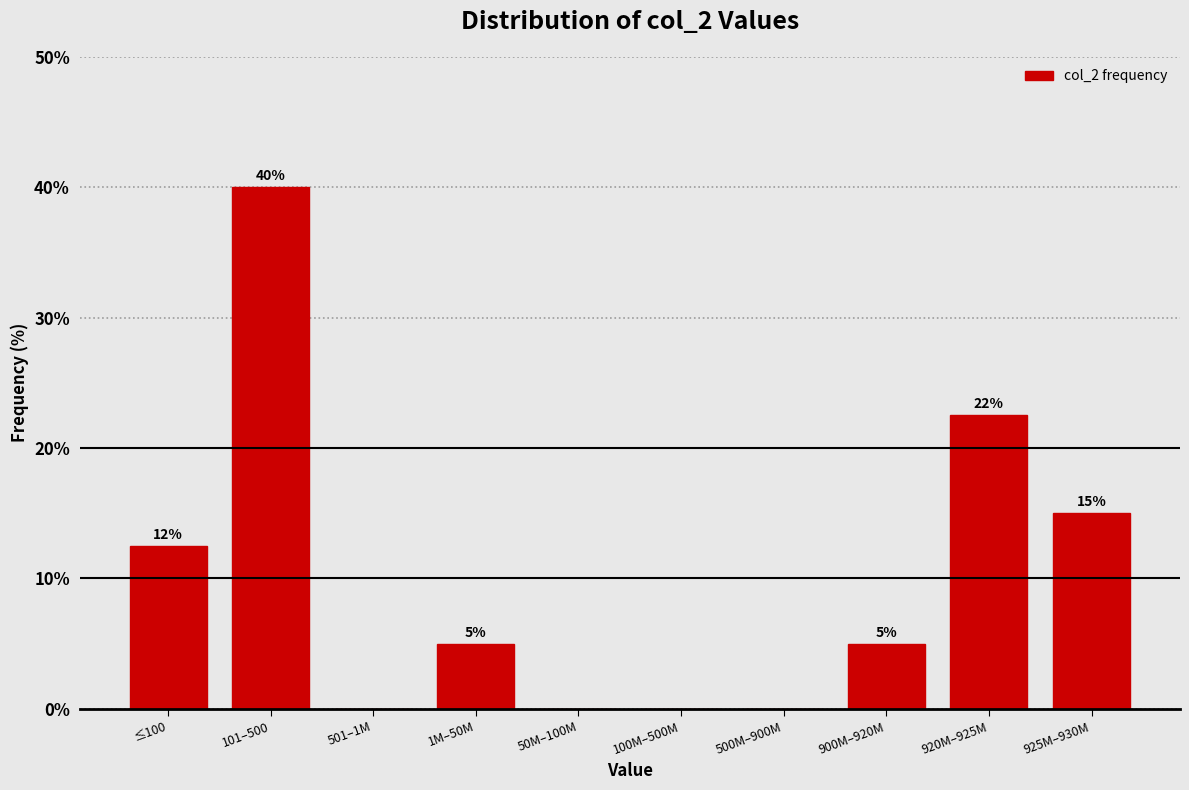

What is the maximum value shown in the chart?

40.0